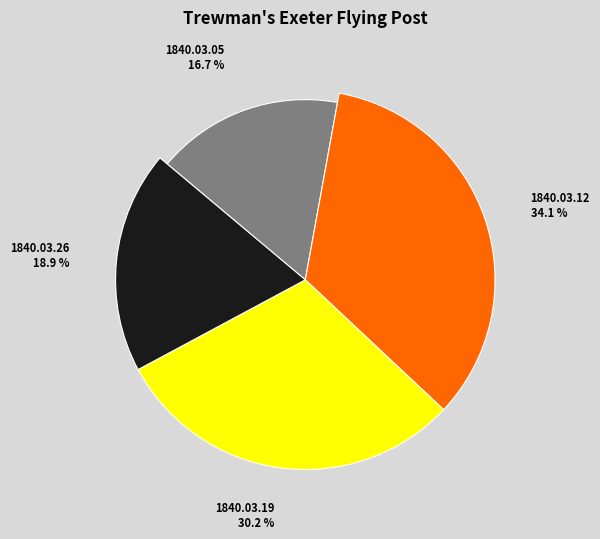

Combined, what portion of the pie is 1840.03.26 and 1840.03.12?

53.1%